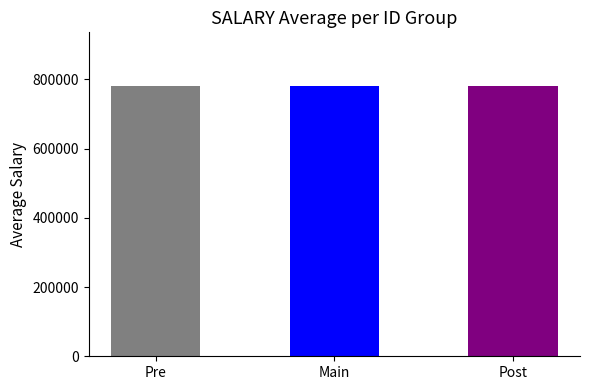

True or false: the data shows 780003.5 at Pre.

True